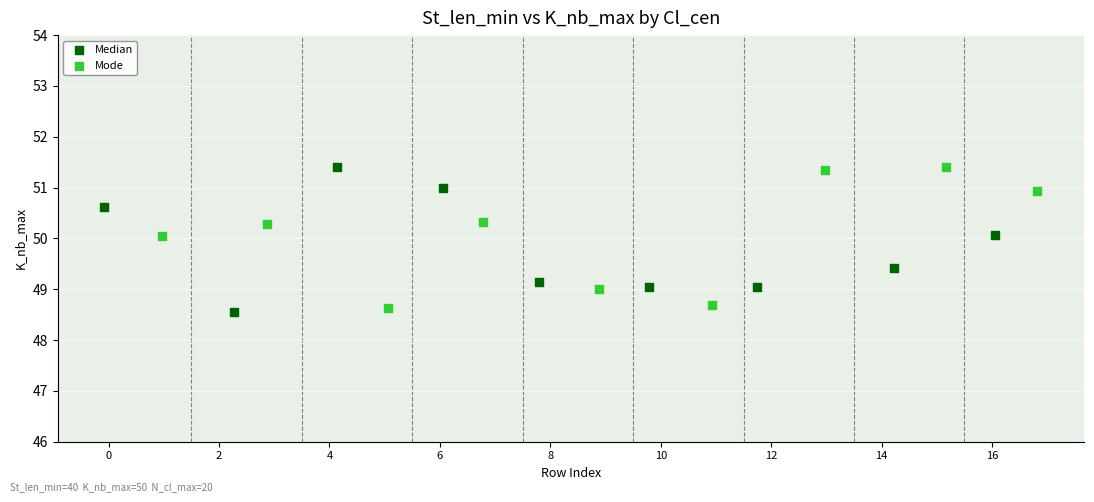

What are all the series names shown in the legend?

Median, Mode